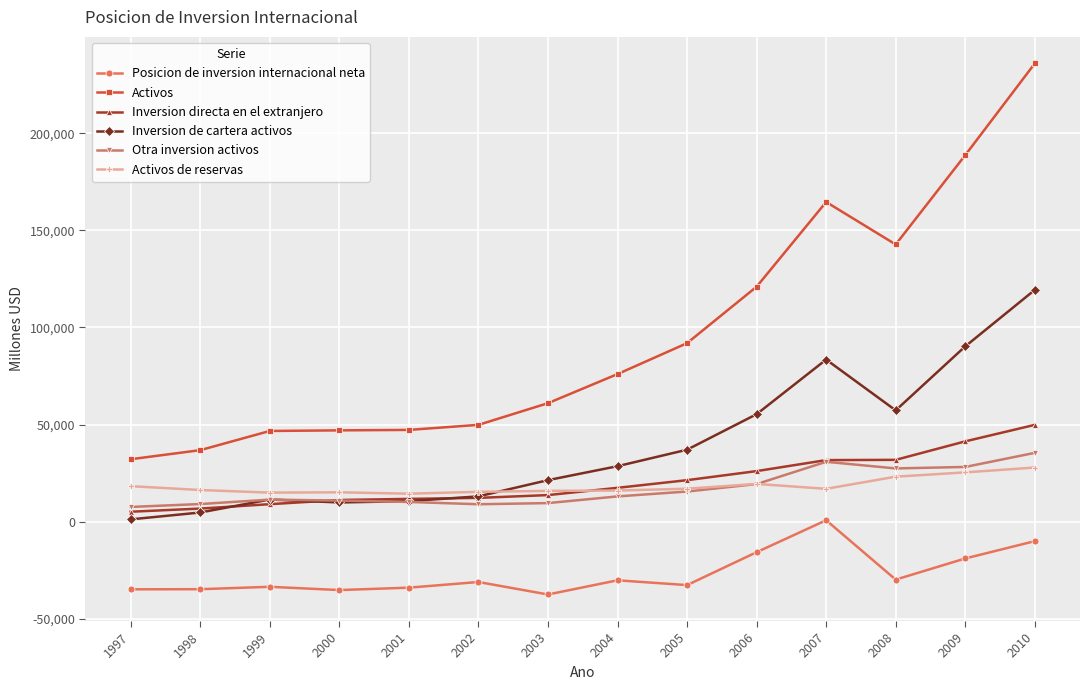

What is the greatest value displayed?

235917